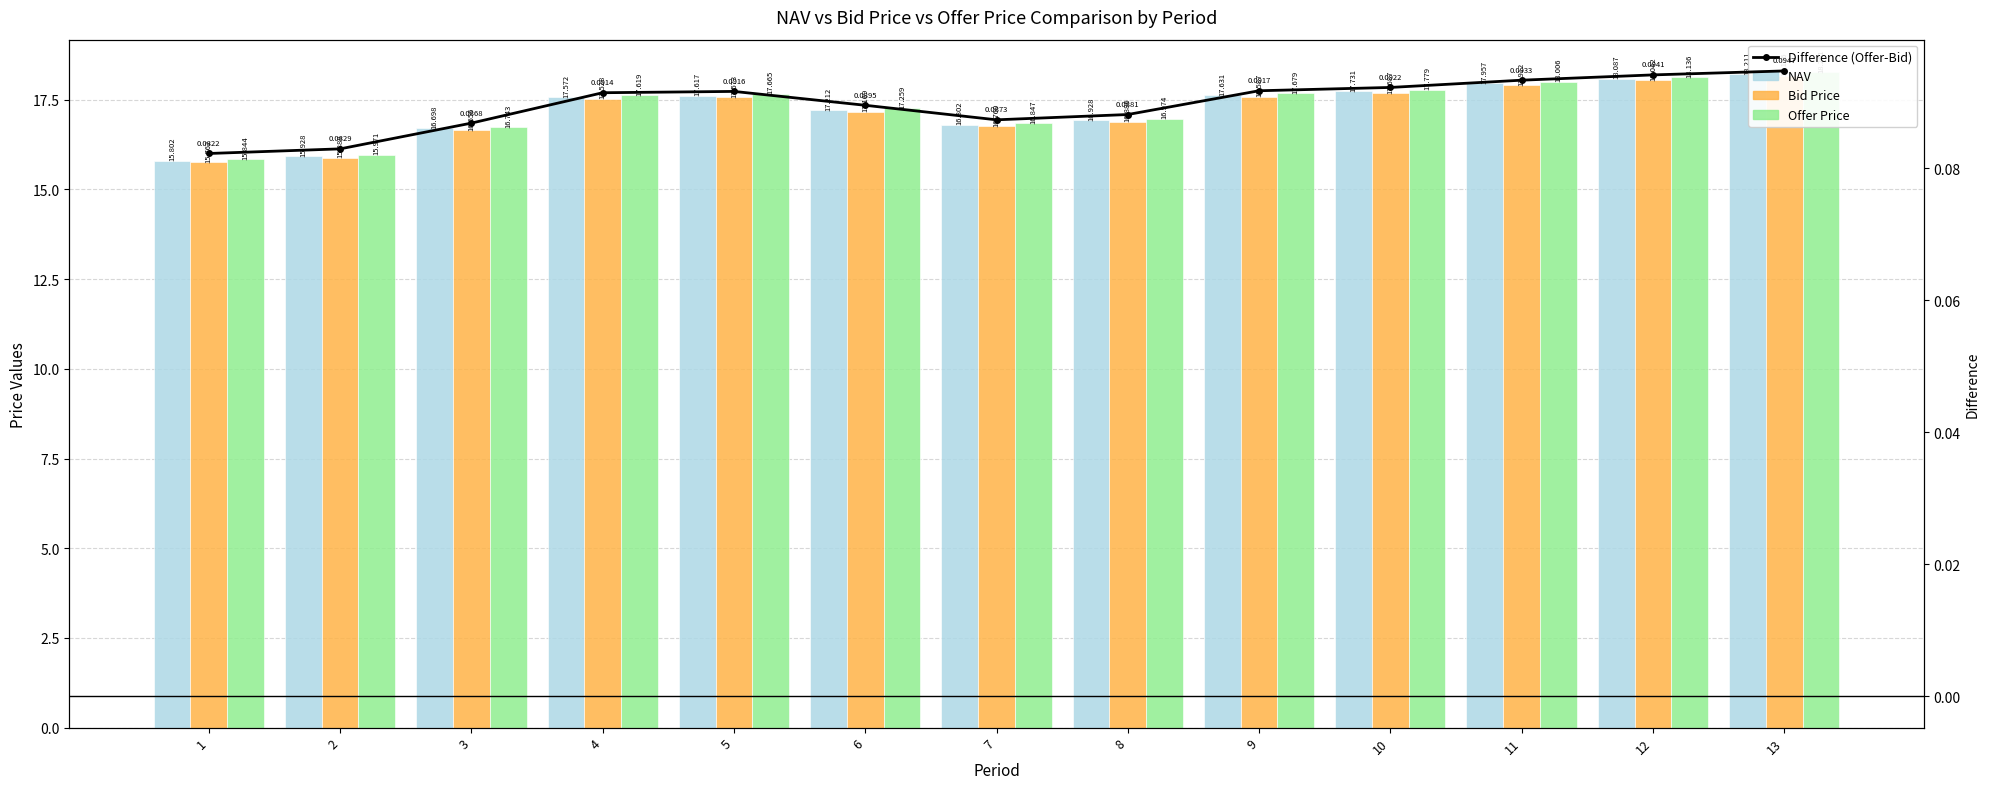

The value of Bid Price at 8 is 24.9. True or false?

False